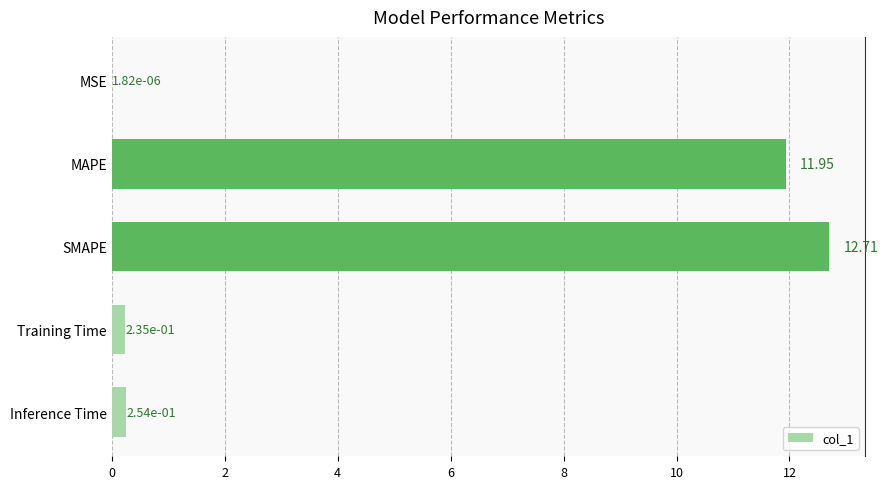

What is the average value?

5.0